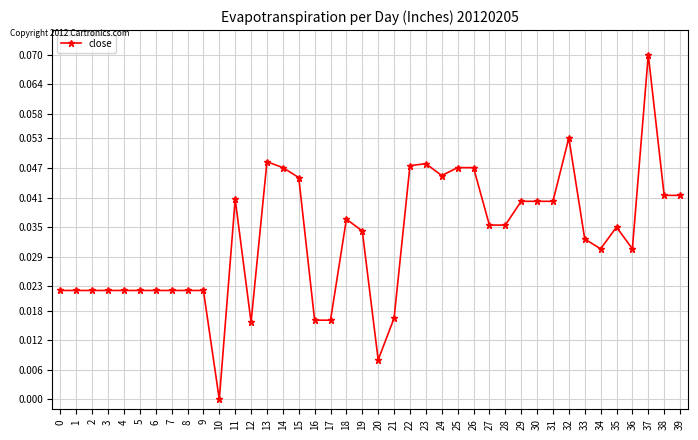

How many series are shown in this chart?

1